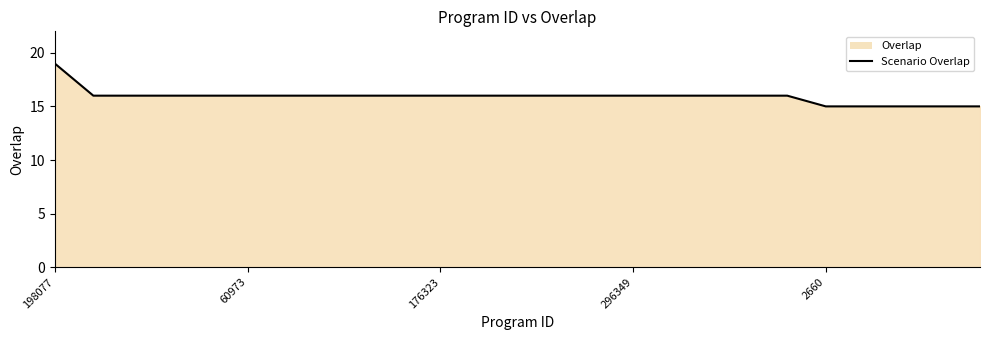

What is the value of the 15th point from the left?

16